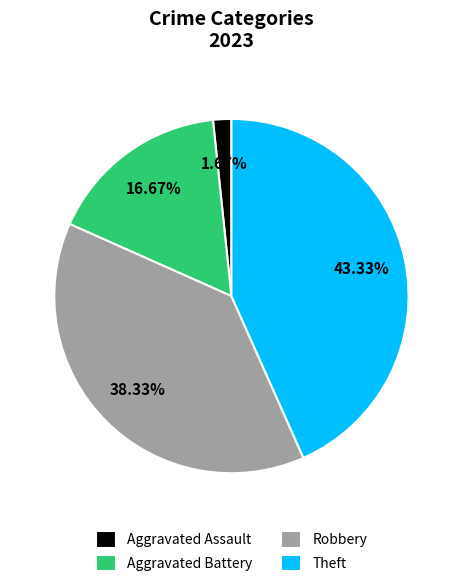

Which category has the biggest portion of the pie?

Theft